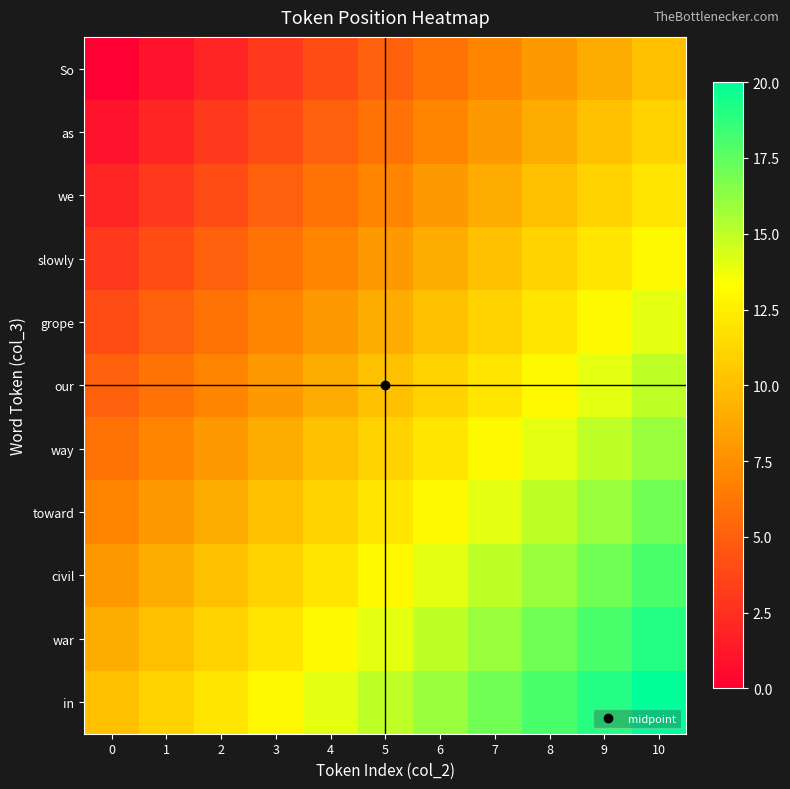

What is the spread (max minus min) of values at 4?

10